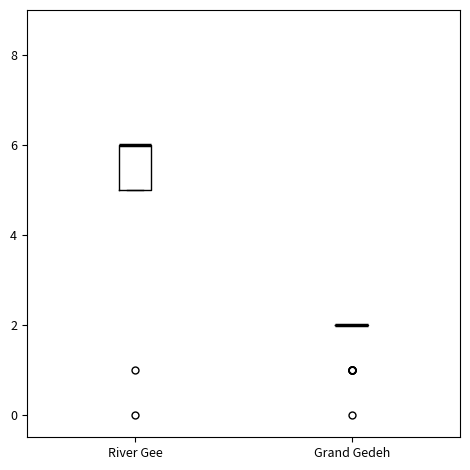

Reading left to right, read every box against the y-axis: the position of its median line, the range the box covers, and the ends of its whiskers. The values are not printed on the chart, so give them approximately, as read against the axis.

River Gee: median 6 (drawn on the box's upper edge), box 5 to 6, whiskers 5 to 6
Grand Gedeh: box collapsed to a line at 2, whiskers 2 to 2